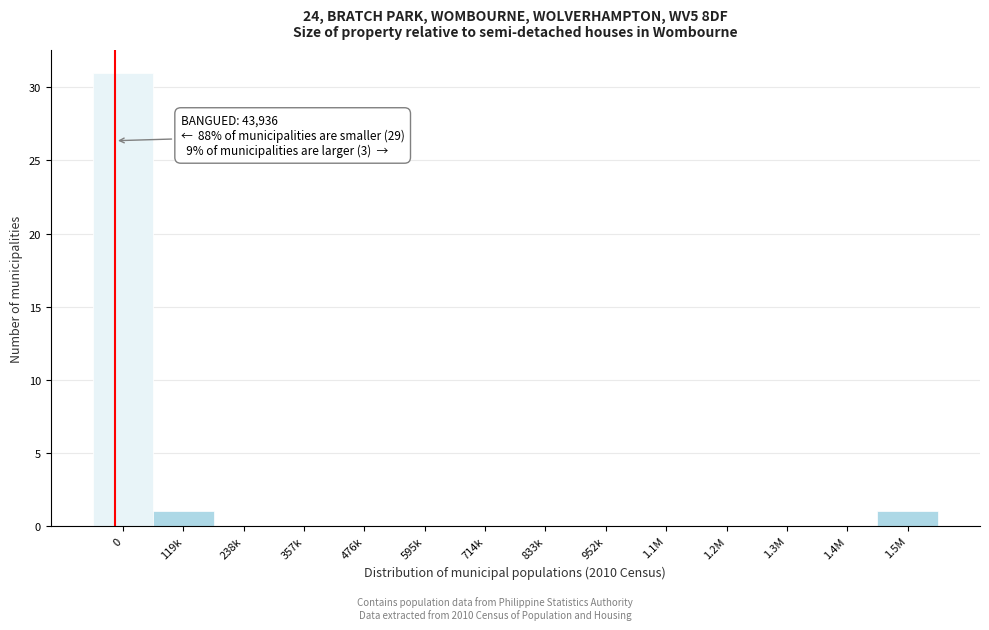

Reading left to right, transcribe all the data shown in this chart.

0=31	119k=1	238k=0	357k=0	476k=0	595k=0	714k=0	833k=0	952k=0	1.1M=0	1.2M=0	1.3M=0	1.4M=0	1.5M=1